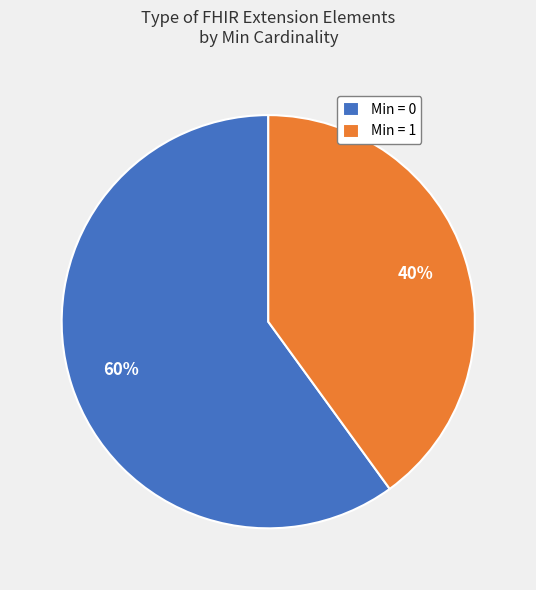

True or false: Min = 1 accounts for 40% of the total.

True